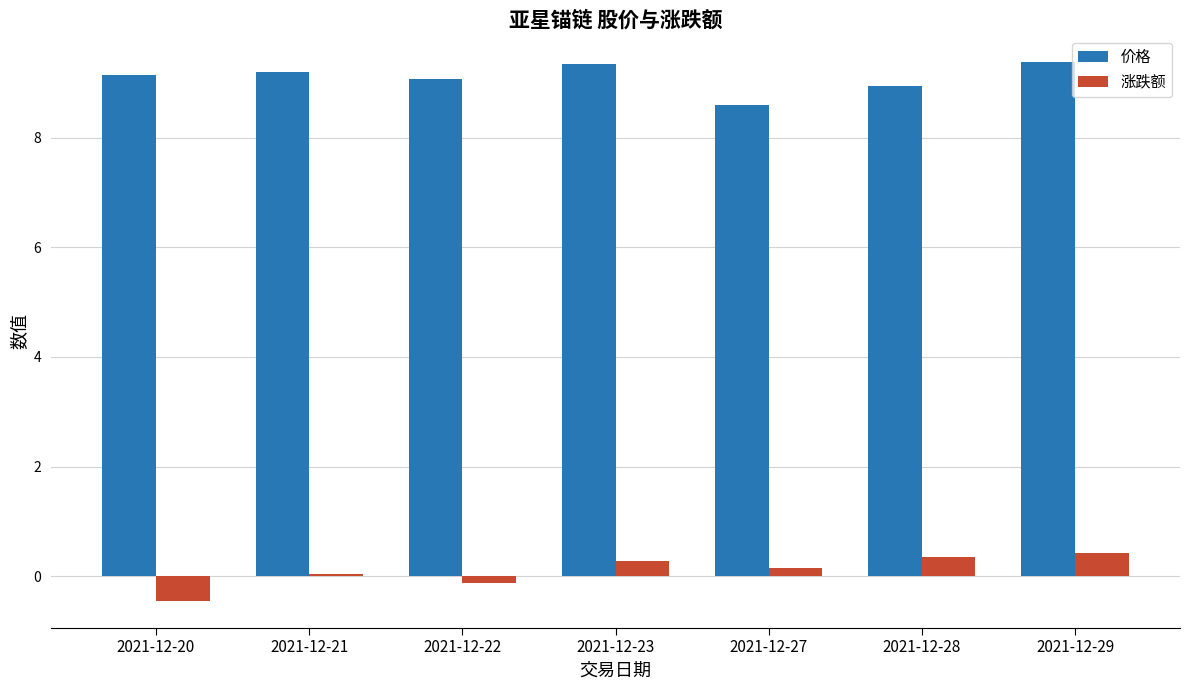

What is the total value across all series at 2021-12-27?

8.8